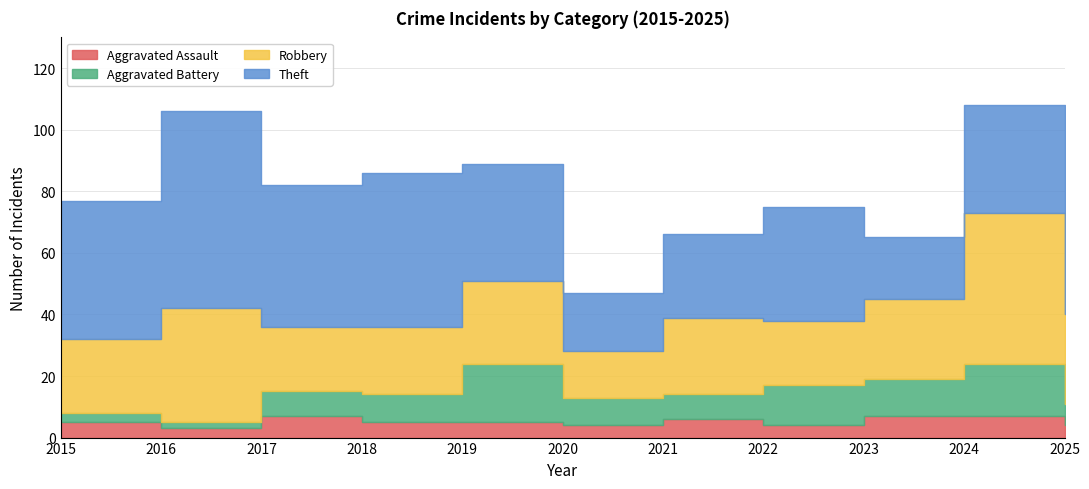

At which category does Robbery reach its first local valley?

2017